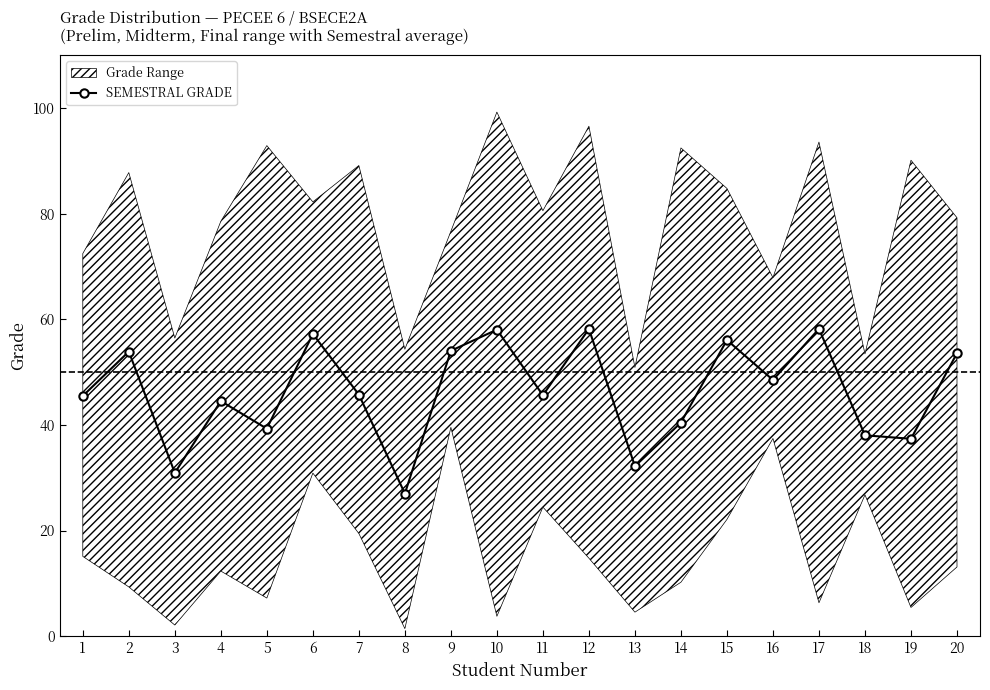

Reading left to right, what are all the values shown in this chart?

1=45.5	2=53.9	3=30.9	4=44.5	5=39.3	6=57.2	7=45.7	8=27.0	9=54.0	10=58.0	11=45.6	12=58.2	13=32.2	14=40.4	15=56.1	16=48.5	17=58.2	18=38.0	19=37.4	20=53.6